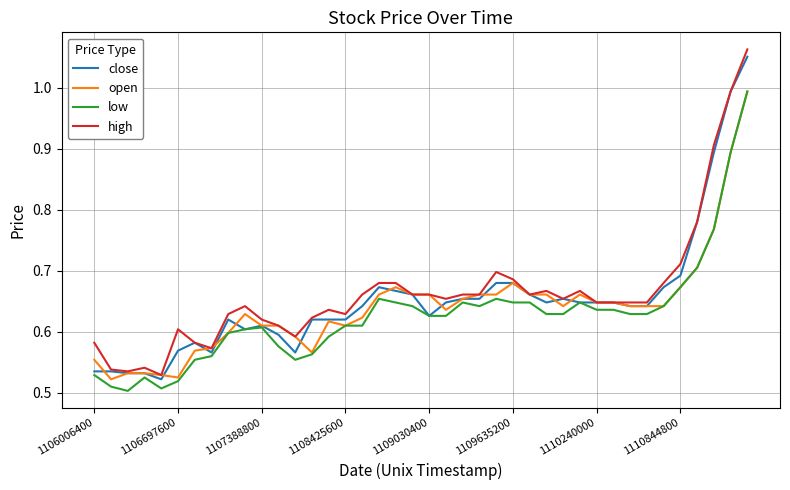

Which series has the widest spread of values?

high